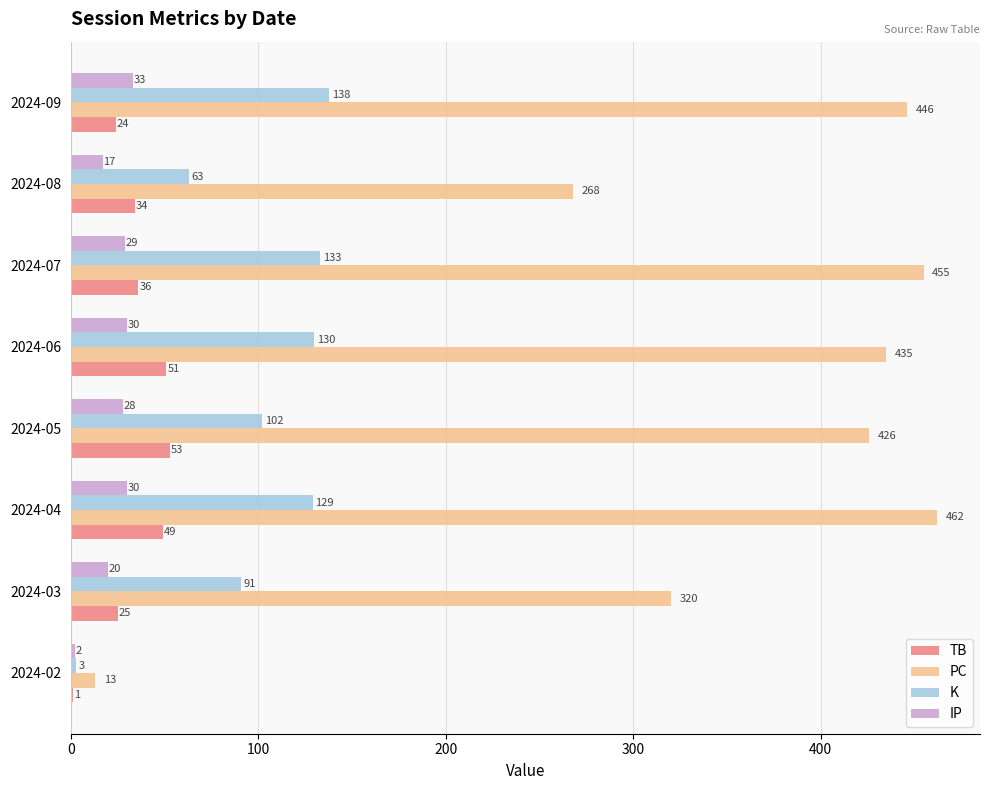

At which category does the chart reach its peak across all series?

2024-04